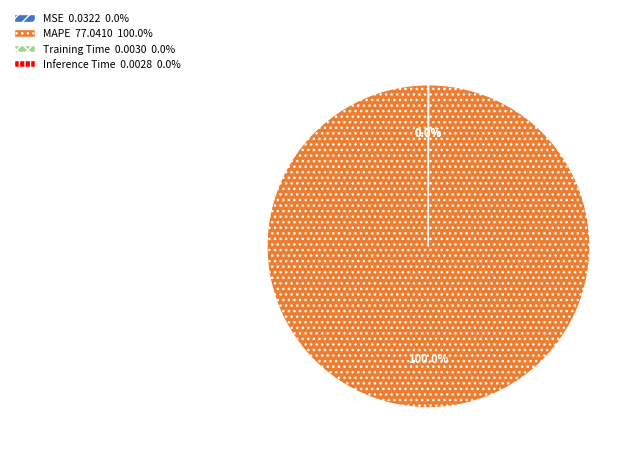

Which category has the biggest portion of the pie?

MAPE